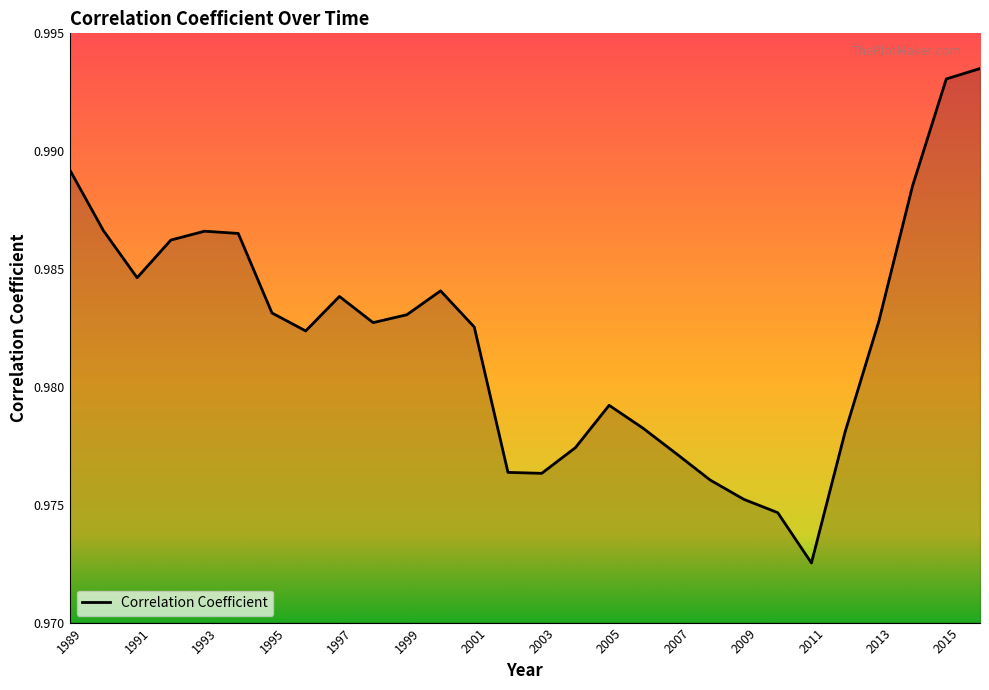

How many lines are shown in the chart?

1